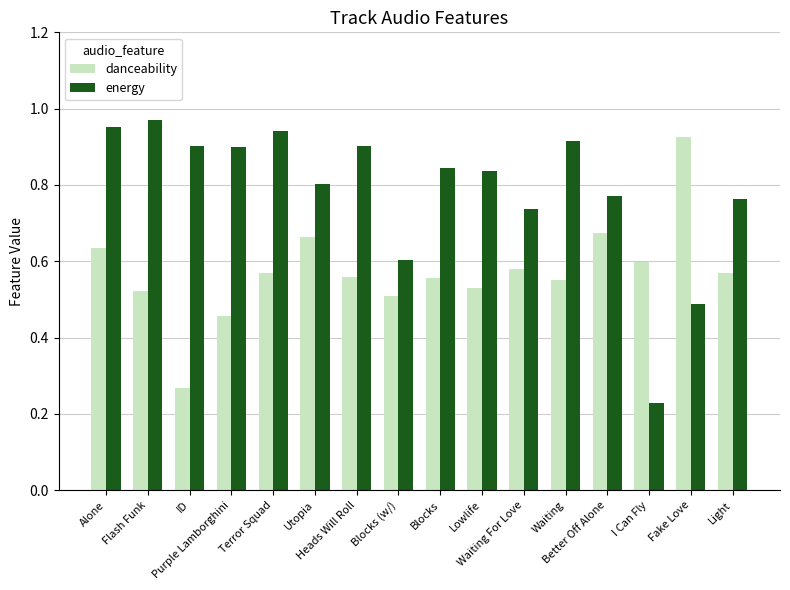

What position from the right is Alone?

16